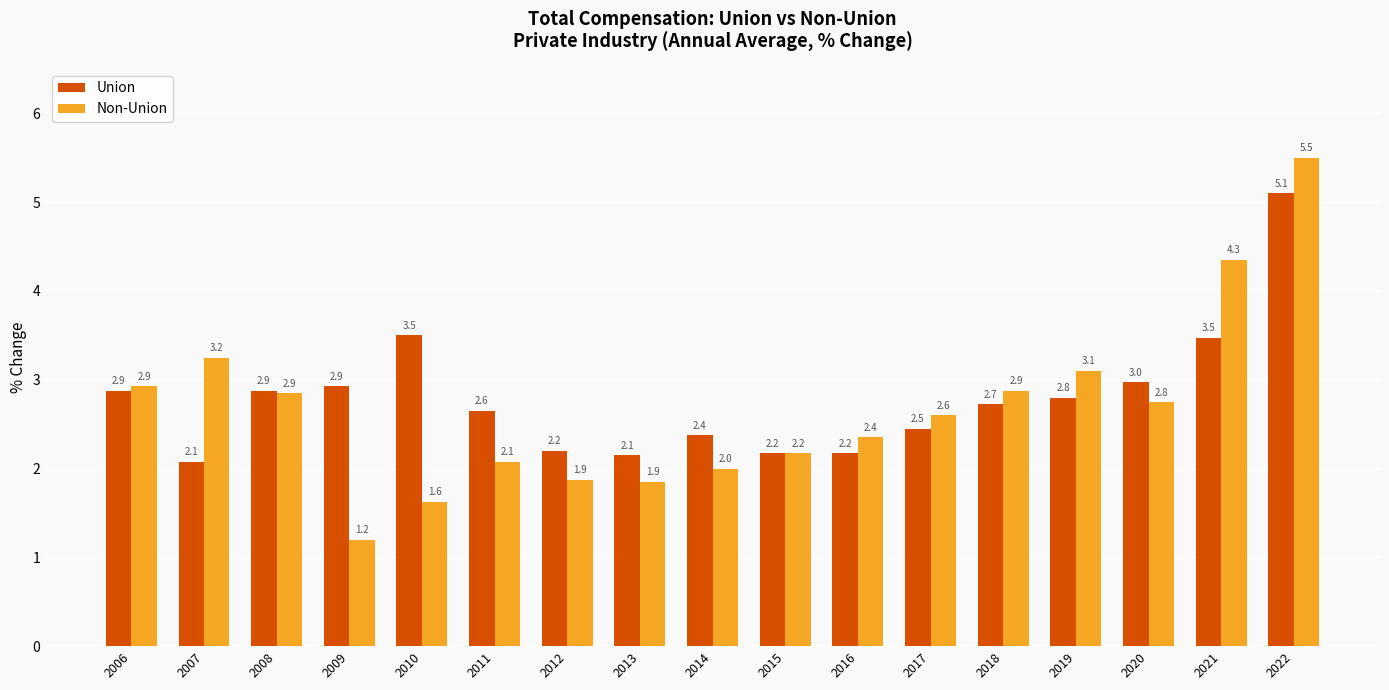

The Non-Union series shows 2.9 at 2013. True or false?

False